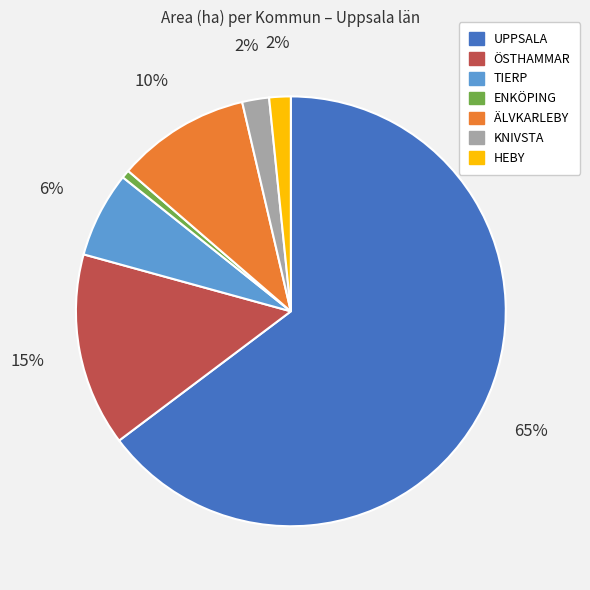

How many segments does this pie chart have?

7